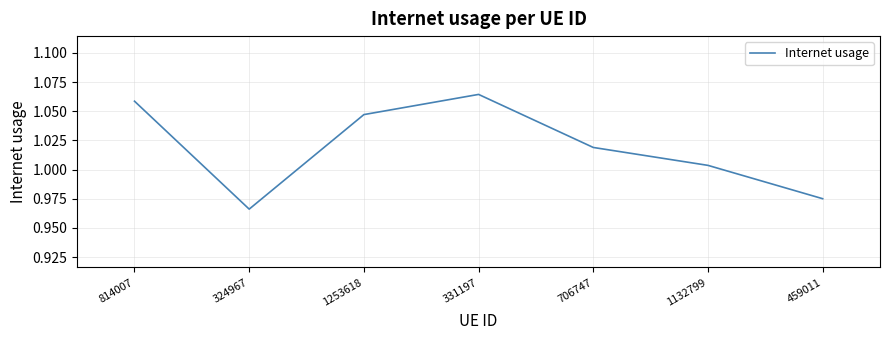

Between 324967 and 706747, which is larger?

706747